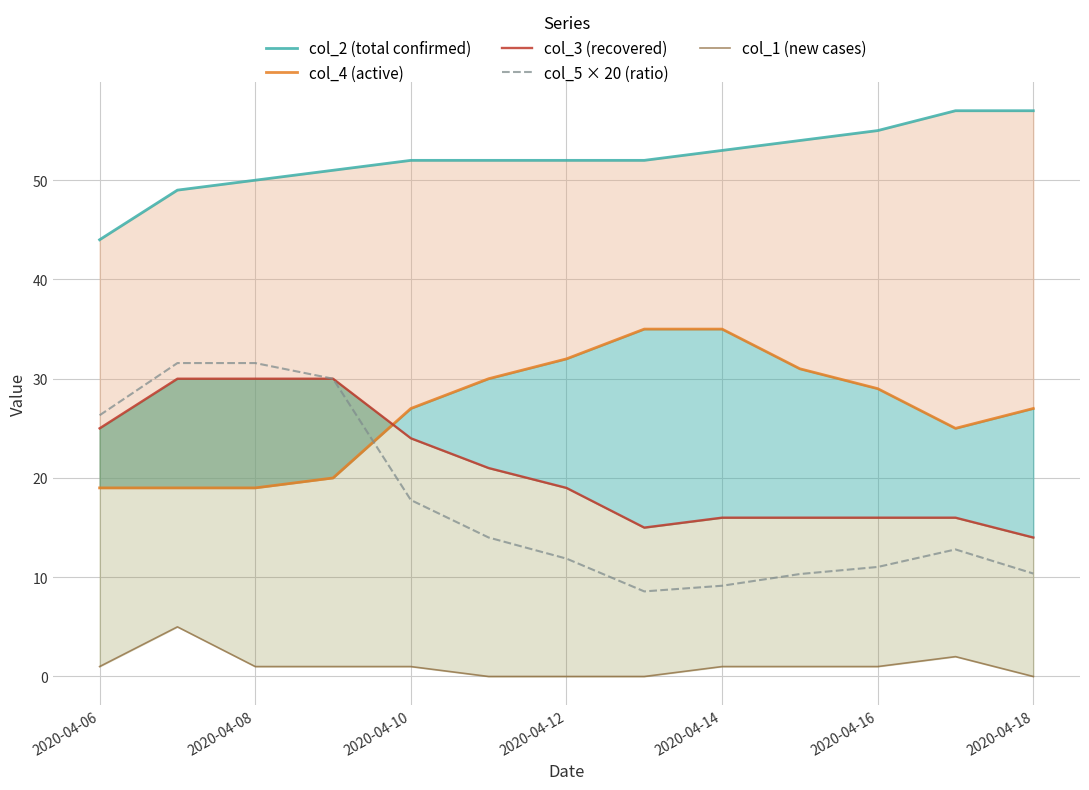

At which label is col_5 × 20 (ratio) closest to 20?

2020-04-10